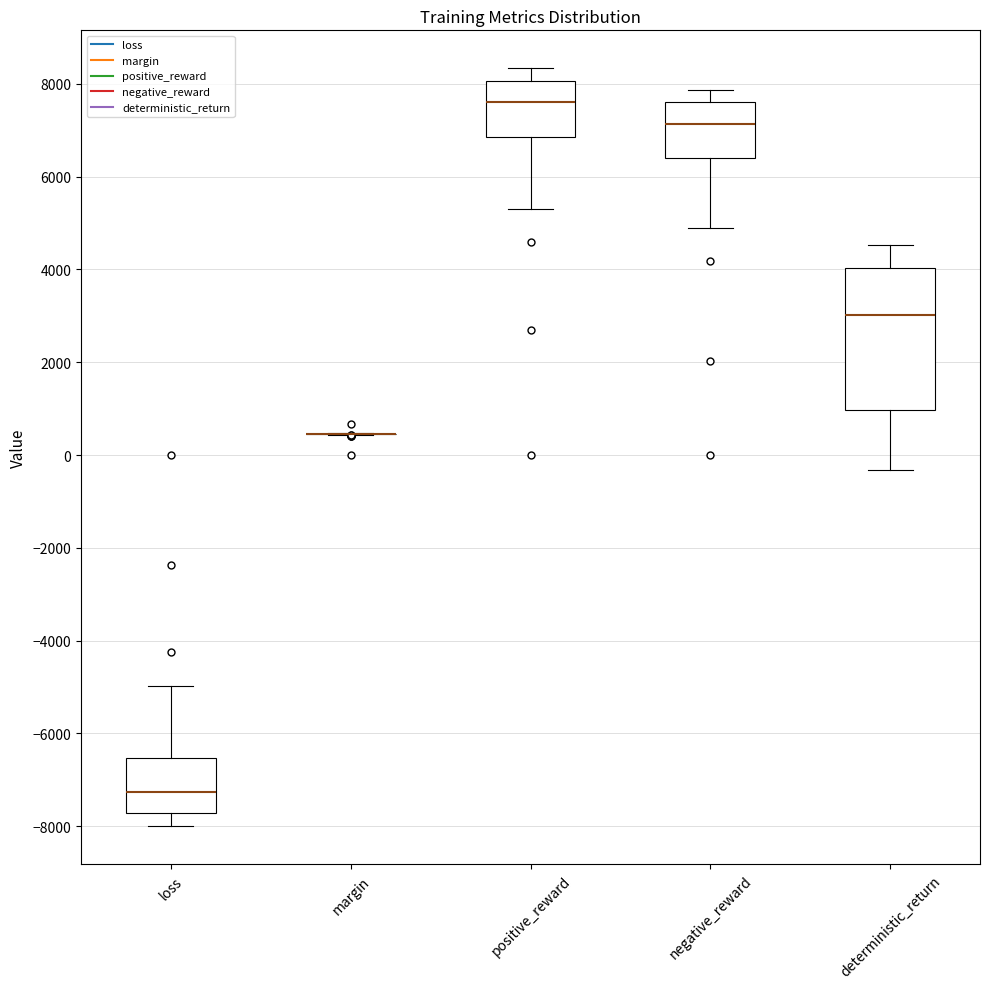

Where does the lower whisker of the box for deterministic_return end on the y-axis? The values are not printed on the chart, so give them approximately, as read against the axis.

-400